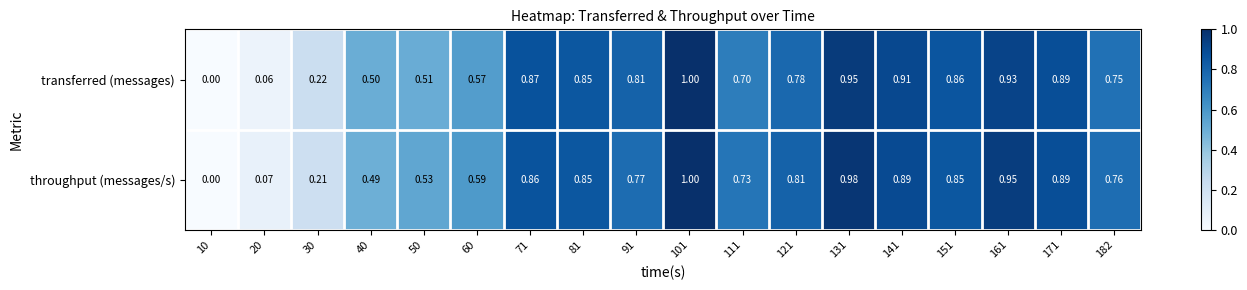

Which series has the largest total across all categories?

throughput (messages/s)